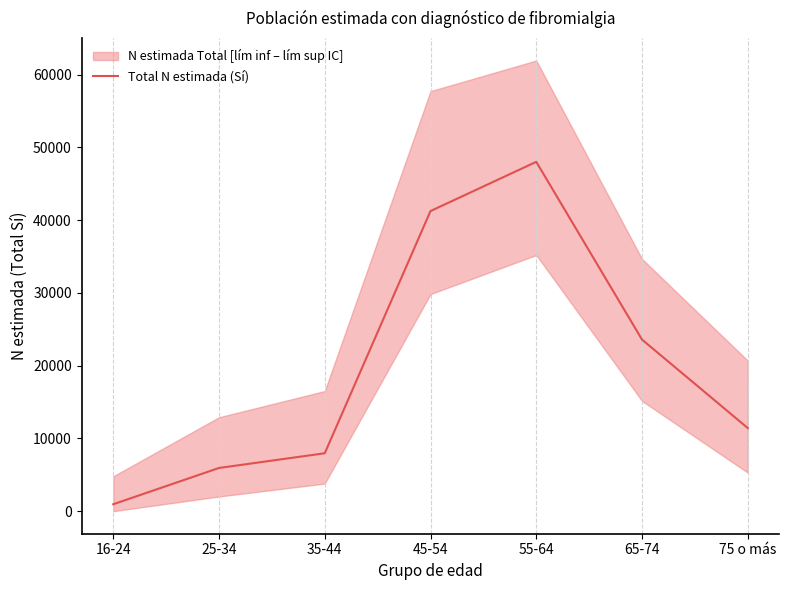

True or false: the data shows 1339 at 16-24.

False